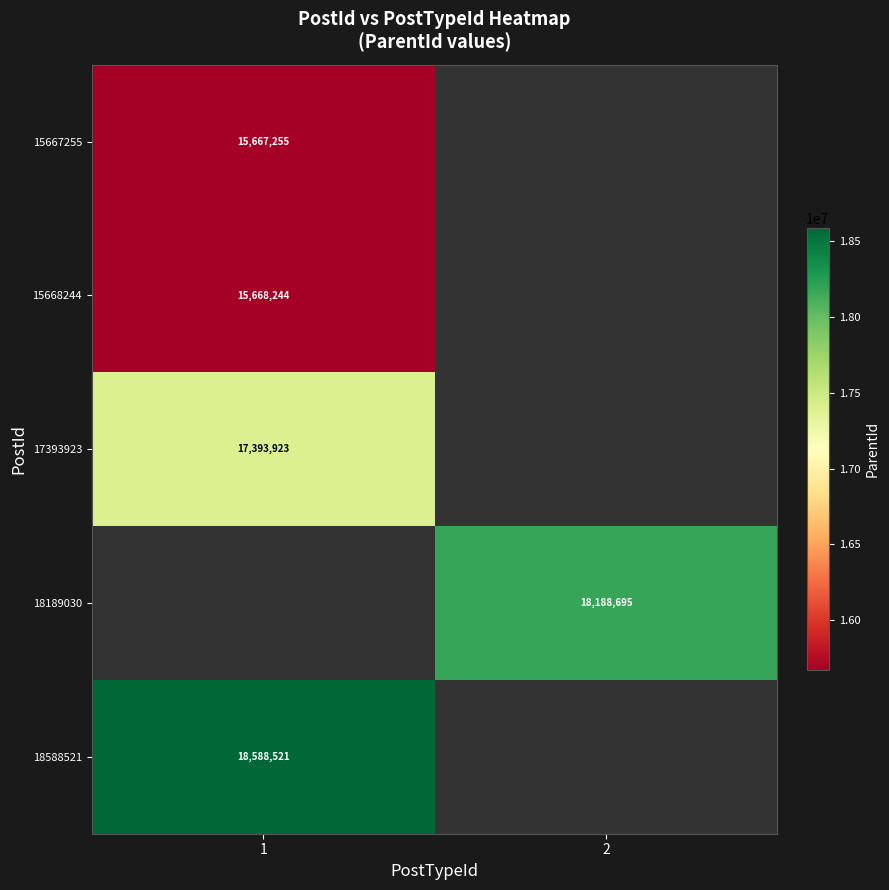

True or false: 18588521 has a value of 18588521 at 1.

True